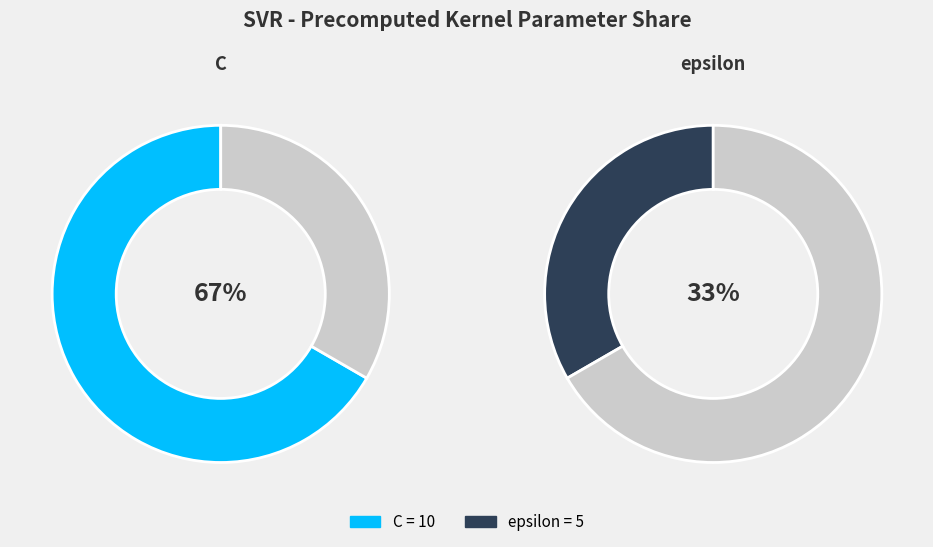

To the nearest percent, what is the combined percentage of C and epsilon?

100%